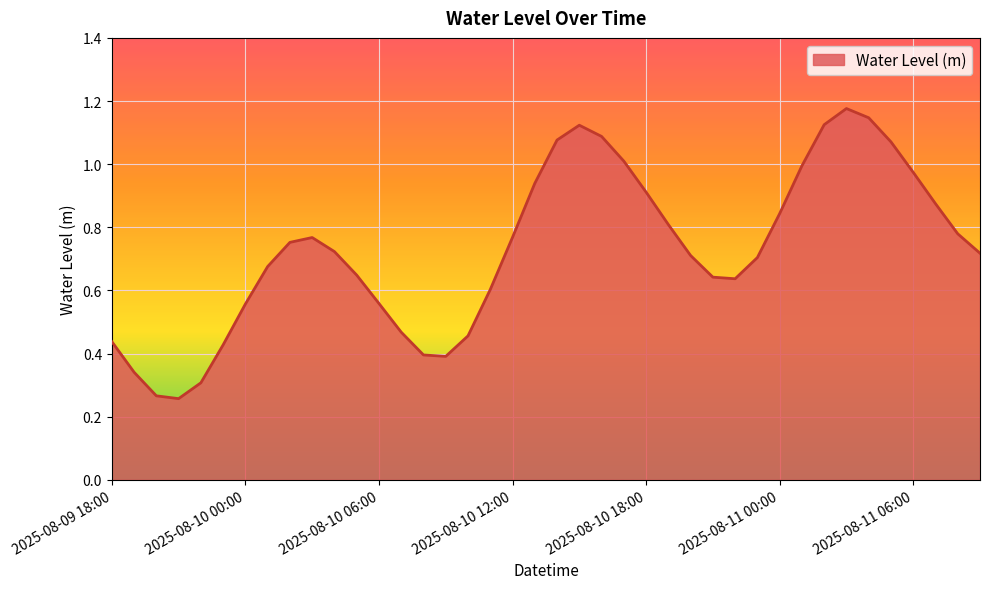

Which category has the lowest value across all series?

2025-08-09 21:00